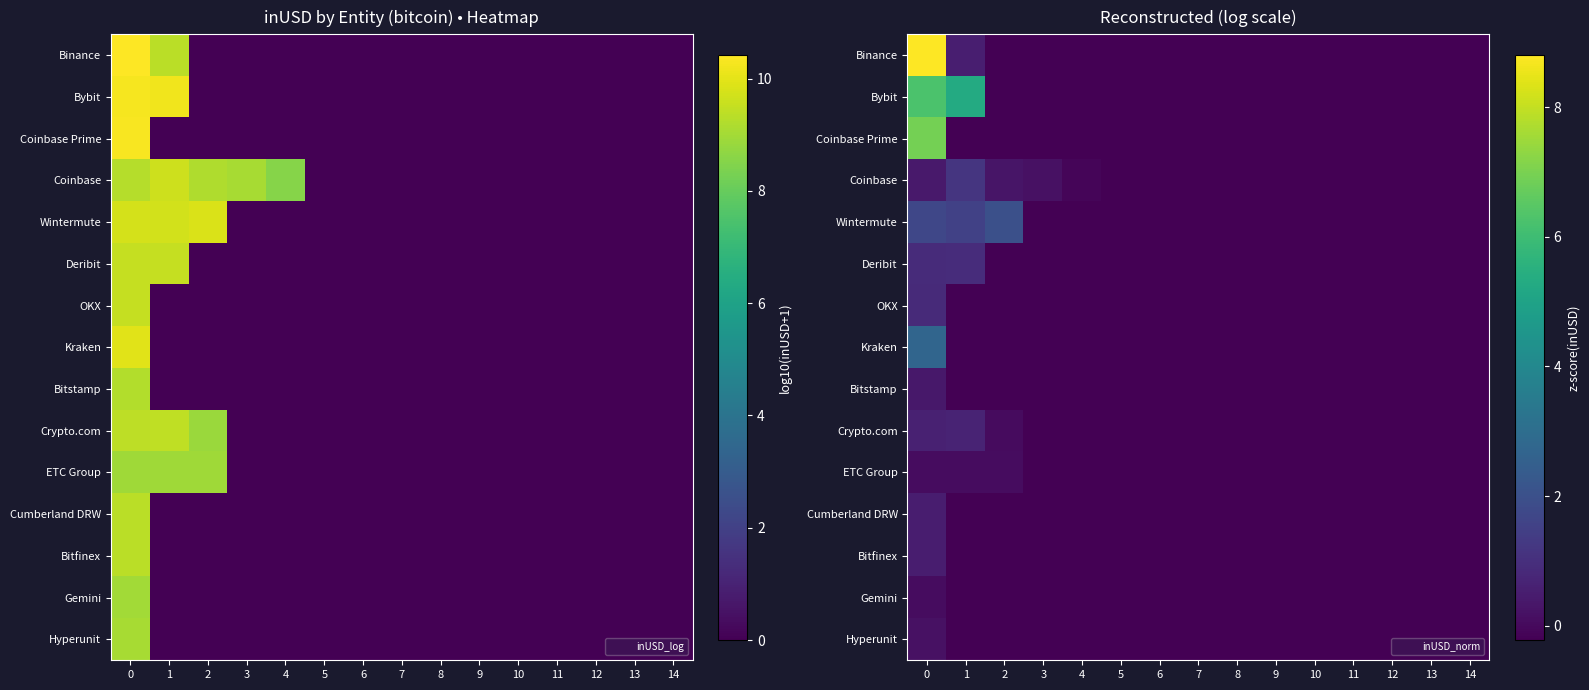

True or false: Gemini has a value of -0.2 at 1.

True